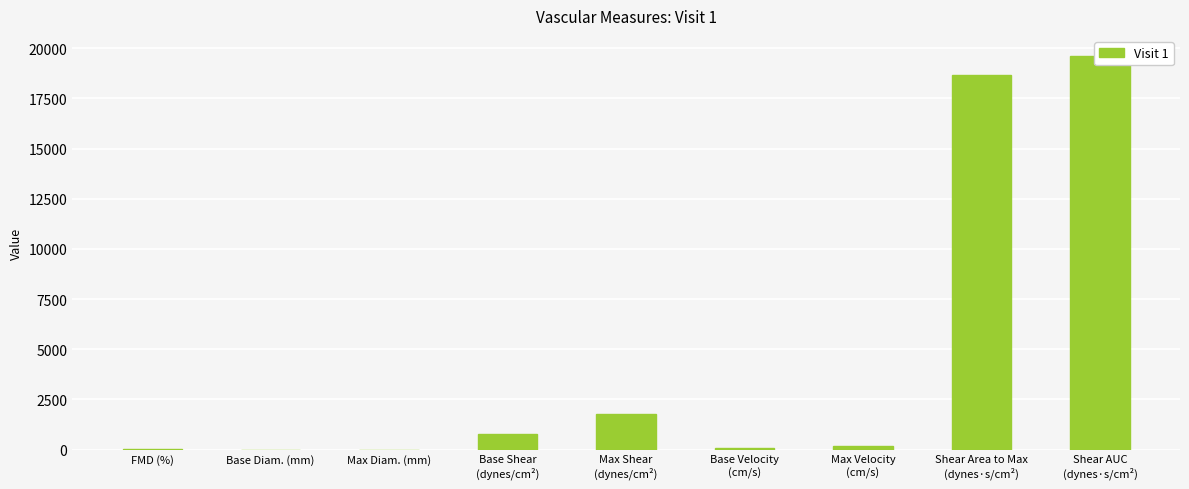

What is the change in value from Base Shear
(dynes/cm²) to Base Velocity
(cm/s)?

-718.2